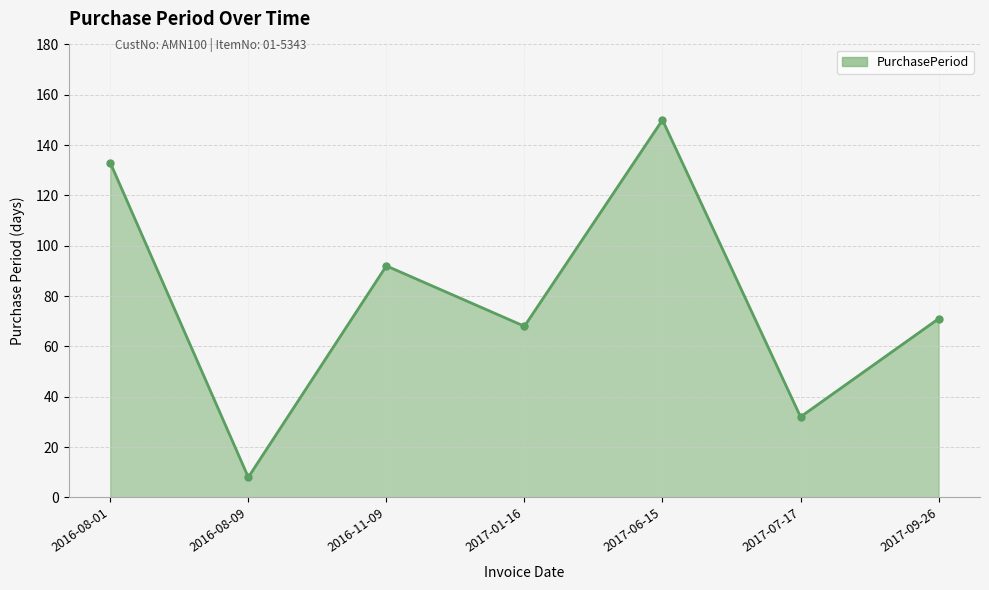

At which label is the value closest to 79?

2017-09-26